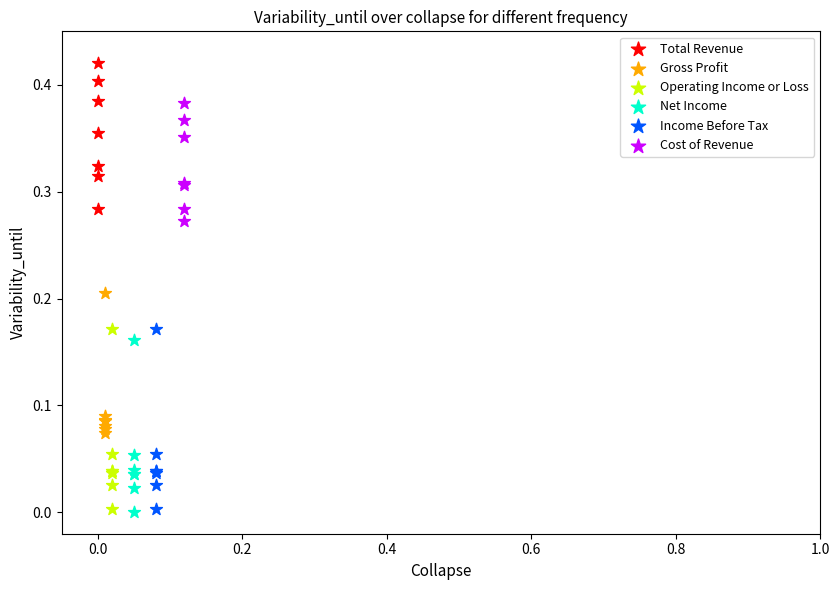

Which series reaches the maximum Y coordinate?

Total Revenue